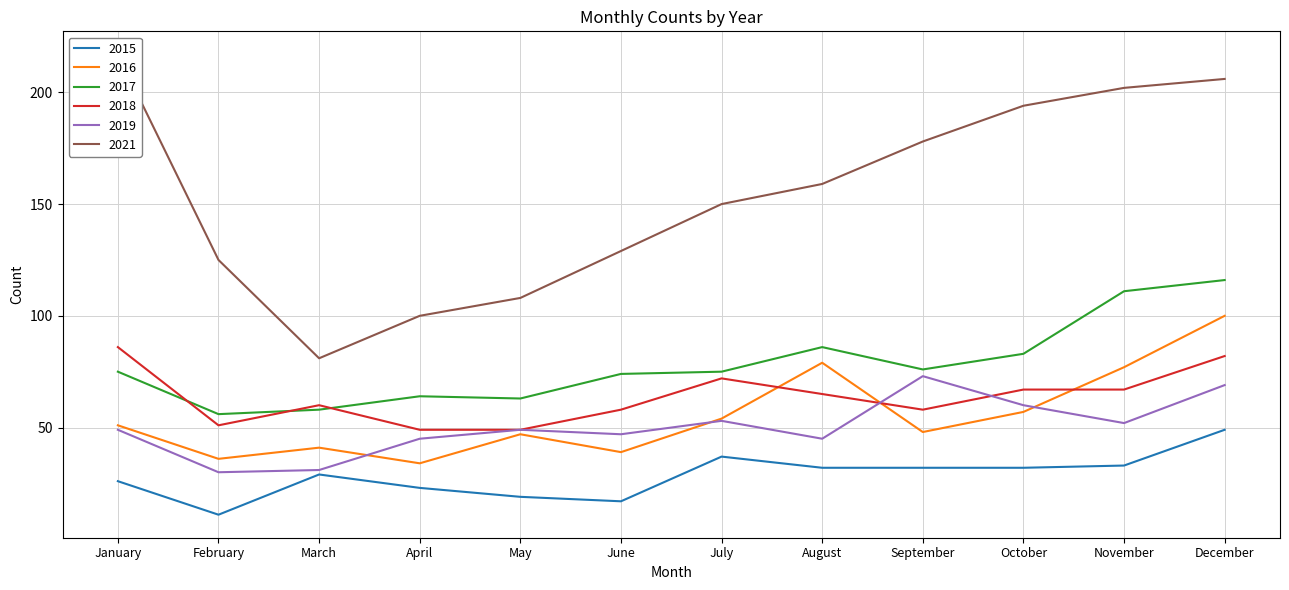

What is the difference between the 2016 values at November and December?

23